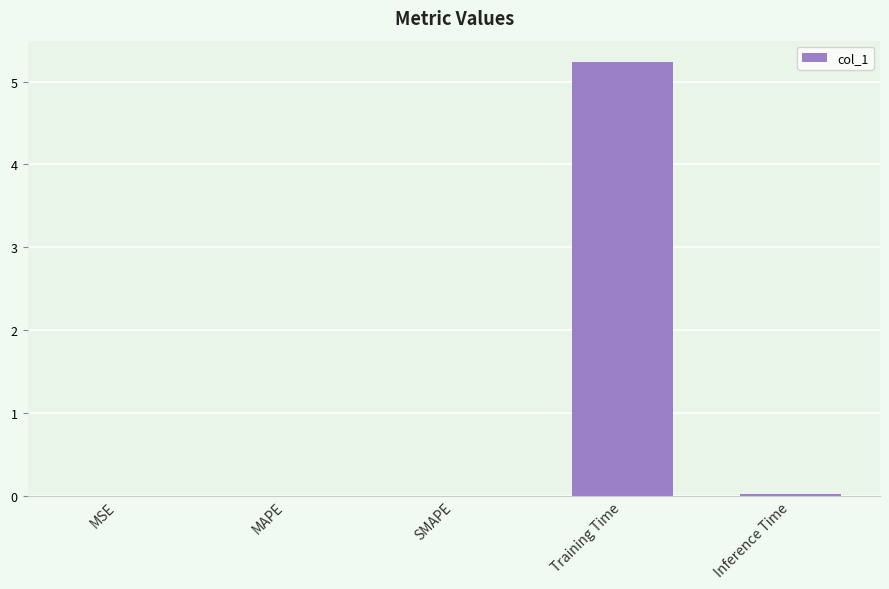

Rank the categories by value from highest to lowest.

Training Time, Inference Time, MAPE, SMAPE, MSE